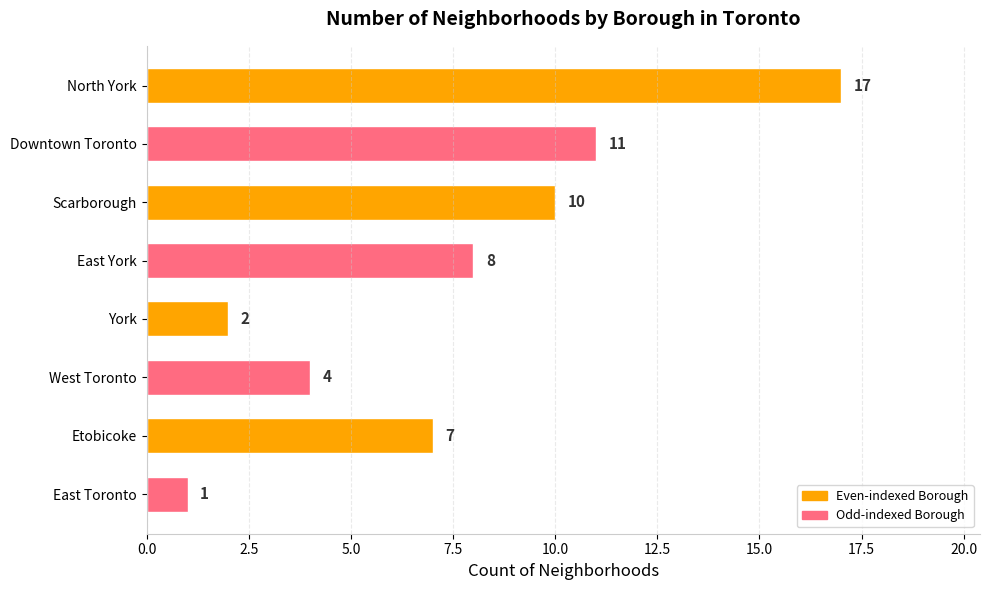

What is the label of the 2nd bar from the top?

Downtown Toronto